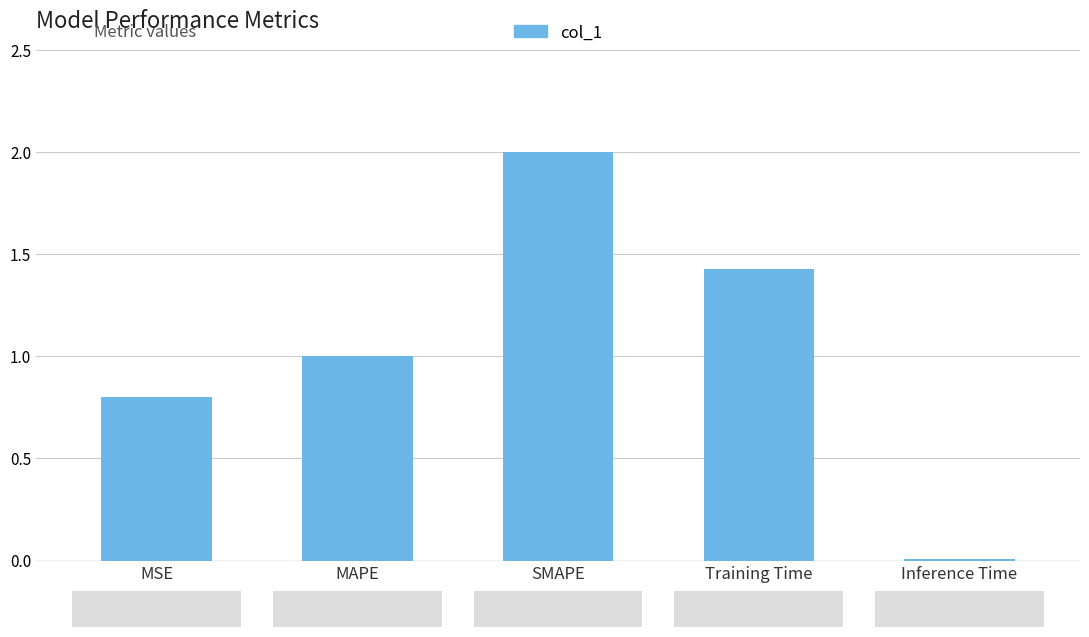

What is the sum of the values at MSE and Training Time?

2.2